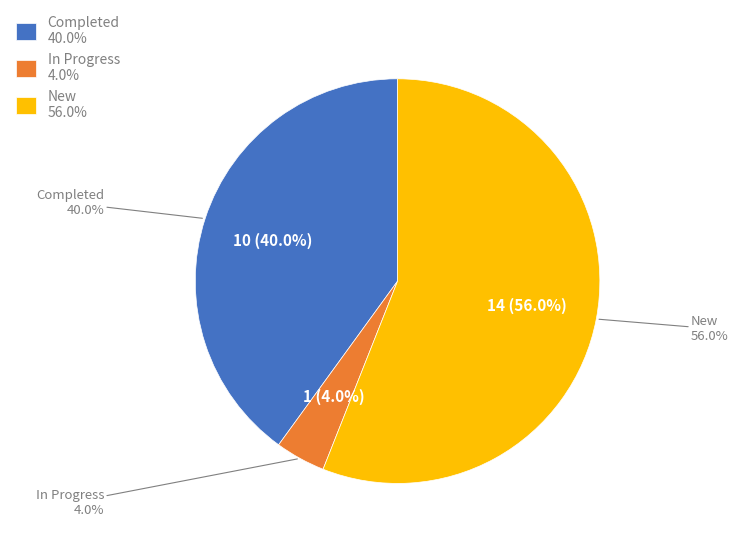

The Completed slice represents 34% of the pie. True or false?

False